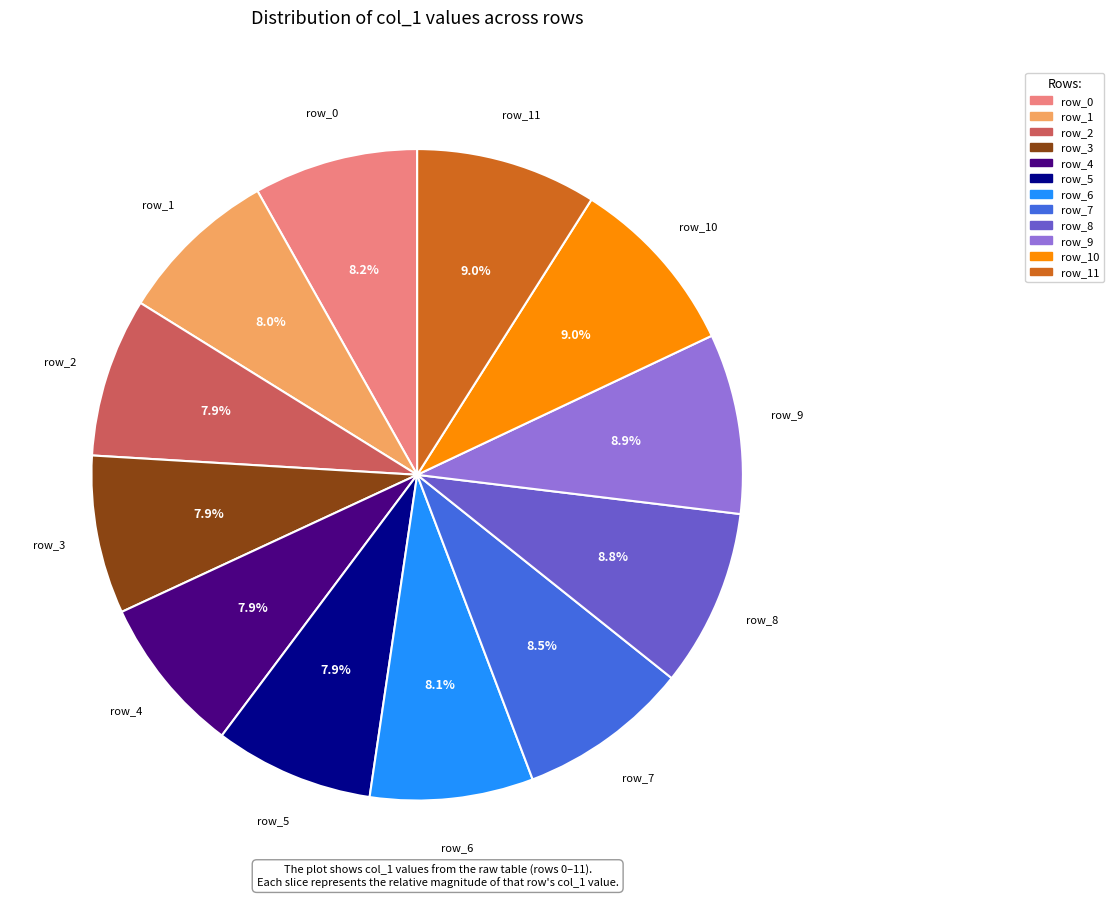

Does any single category account for the majority?

No